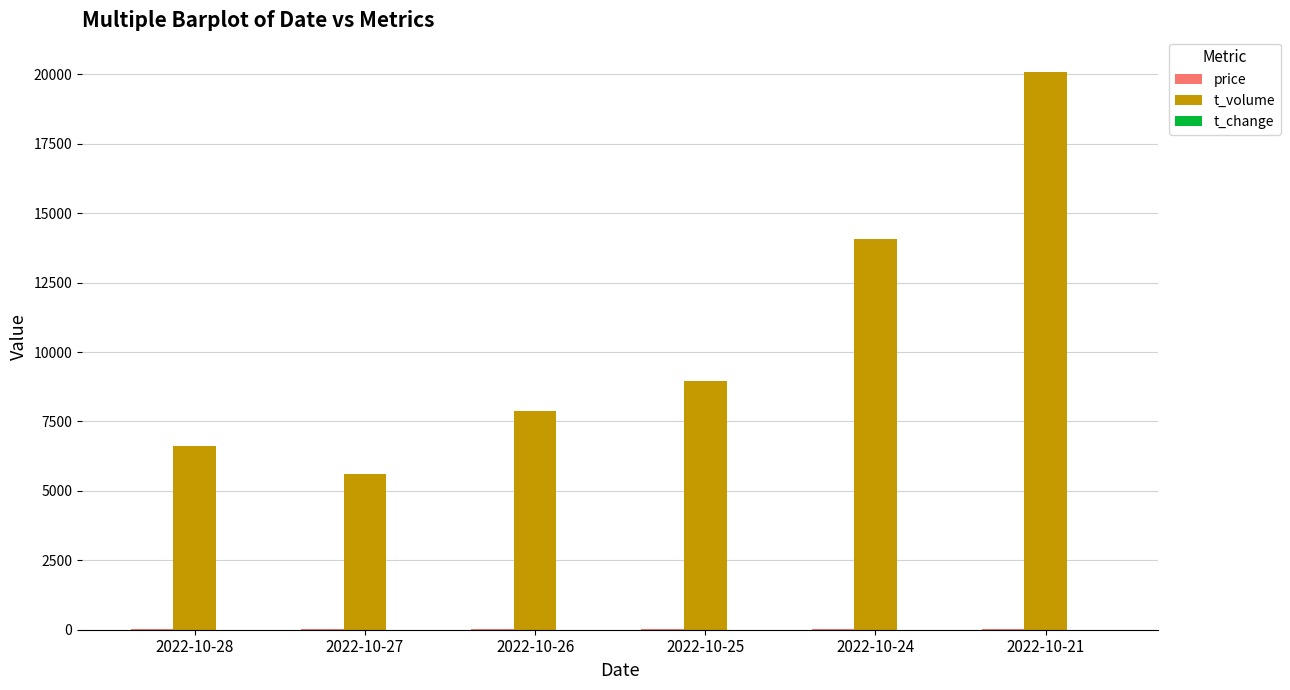

Which series changed the most between 2022-10-27 and 2022-10-21?

t_volume